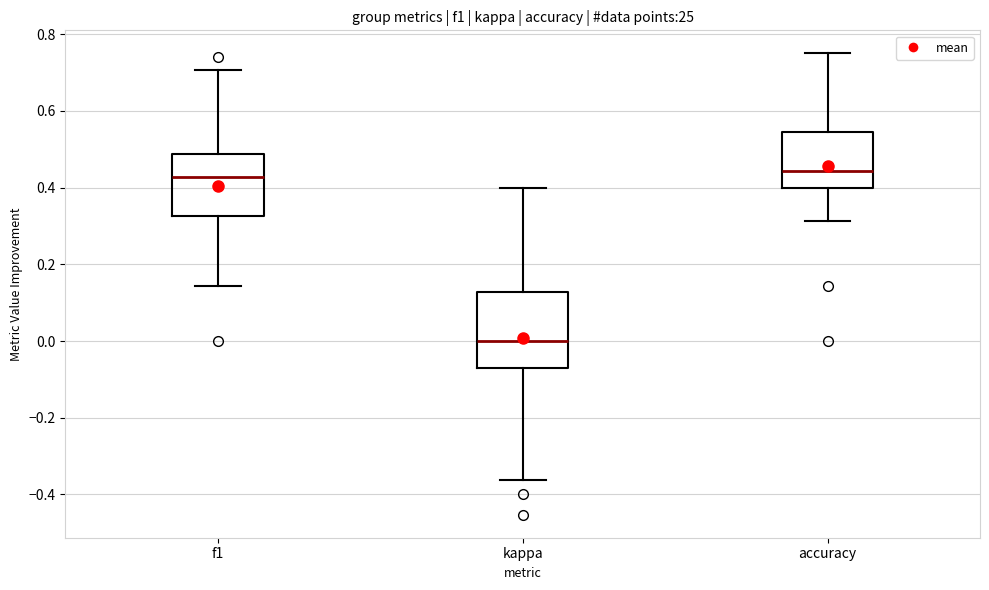

Reading left to right, read every box against the y-axis: the position of its median line, the range the box covers, and the ends of its whiskers. The values are not printed on the chart, so give them approximately, as read against the axis.

f1: median 0.42, box 0.32 to 0.48, whiskers 0.14 to 0.70
kappa: median 0.00, box -0.08 to 0.12, whiskers -0.36 to 0.40
accuracy: median 0.44, box 0.40 to 0.54, whiskers 0.32 to 0.76